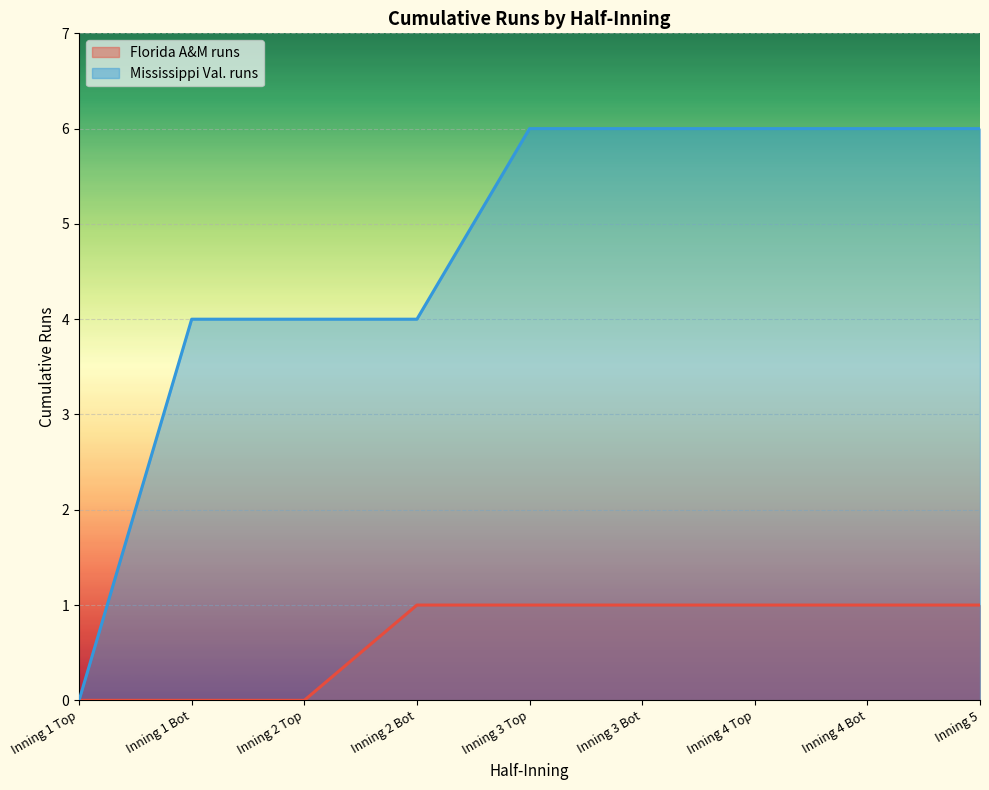

Does the chart display data point markers on the line(s)?

No